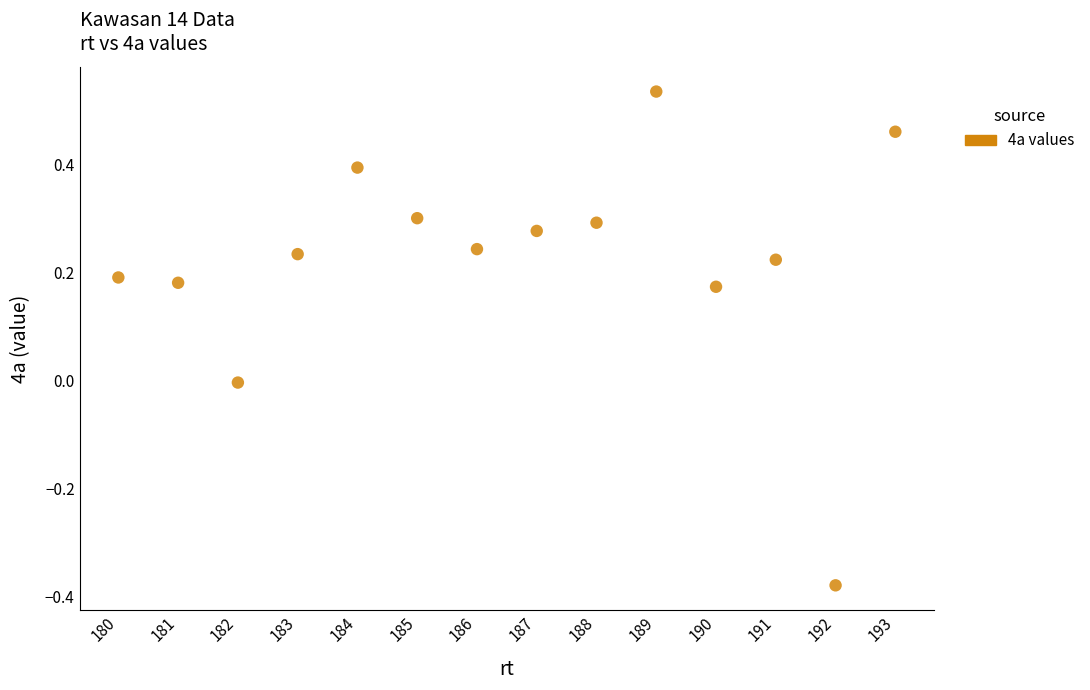

What is the range of X values (max minus min)?

13.0